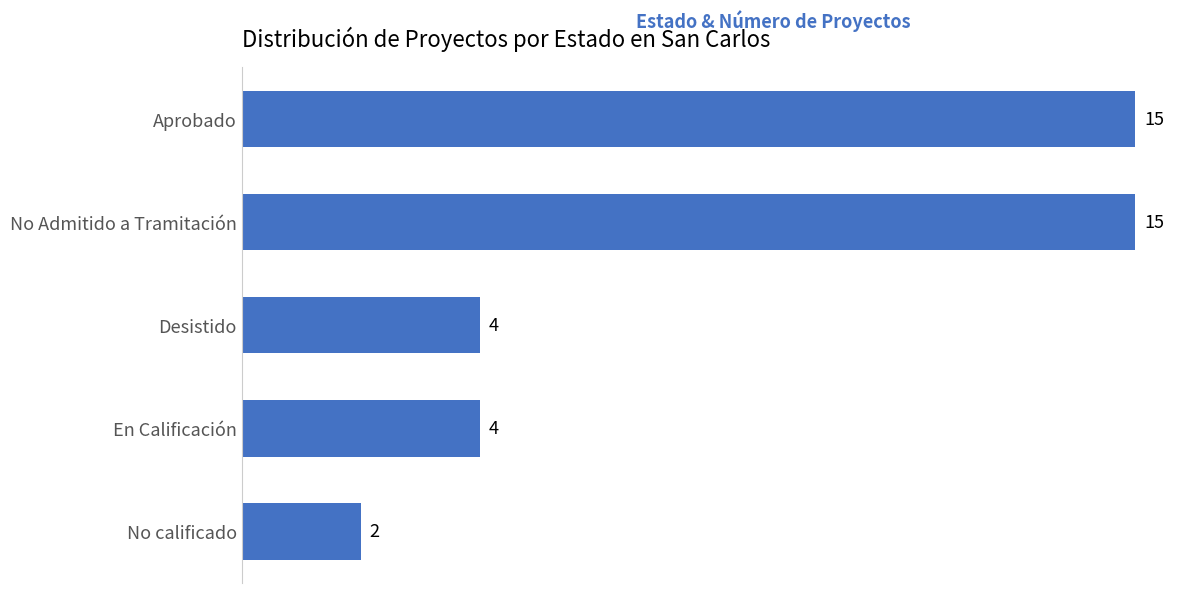

Reading top to bottom, extract all data points from this chart.

15	15	4	4	2